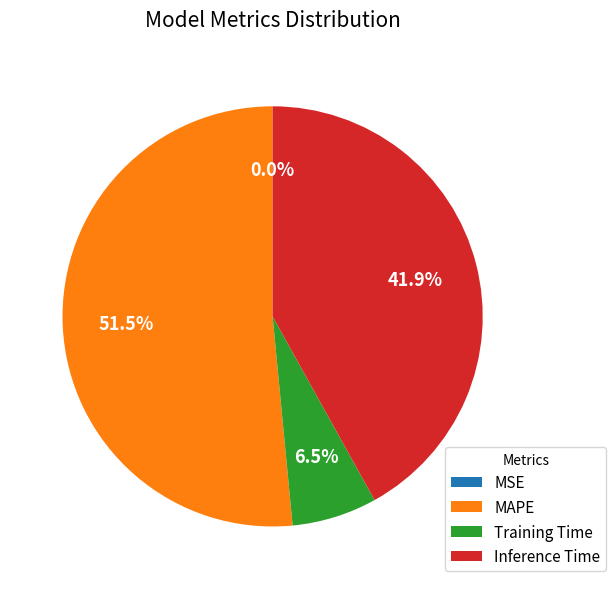

Do Training Time and Inference Time together represent more than half of the pie?

No